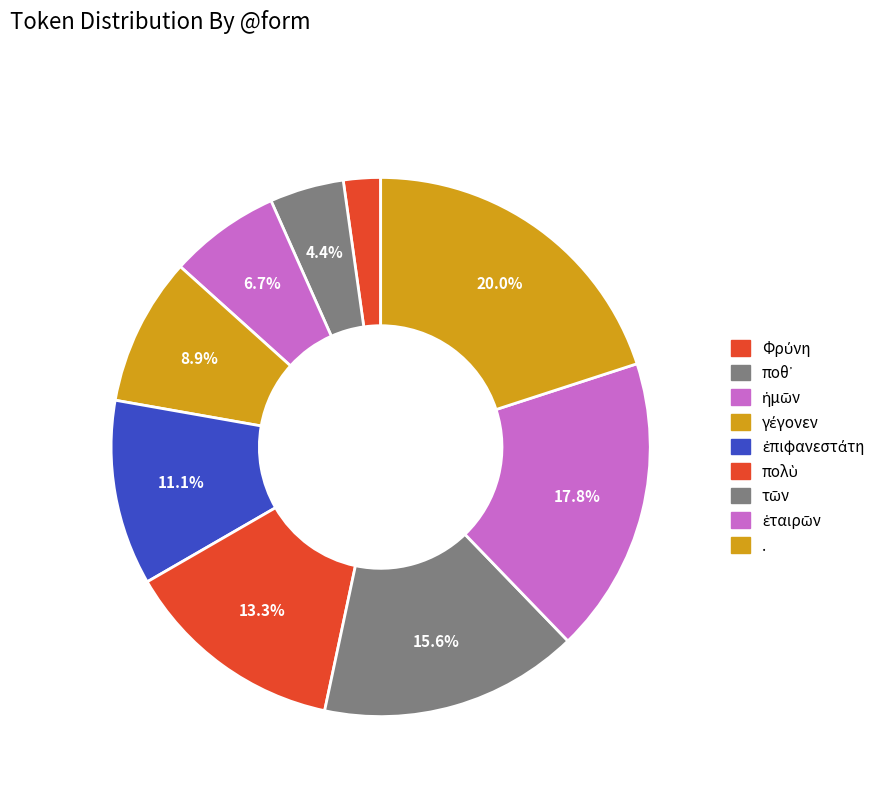

True or false: . accounts for 20% of the total.

True